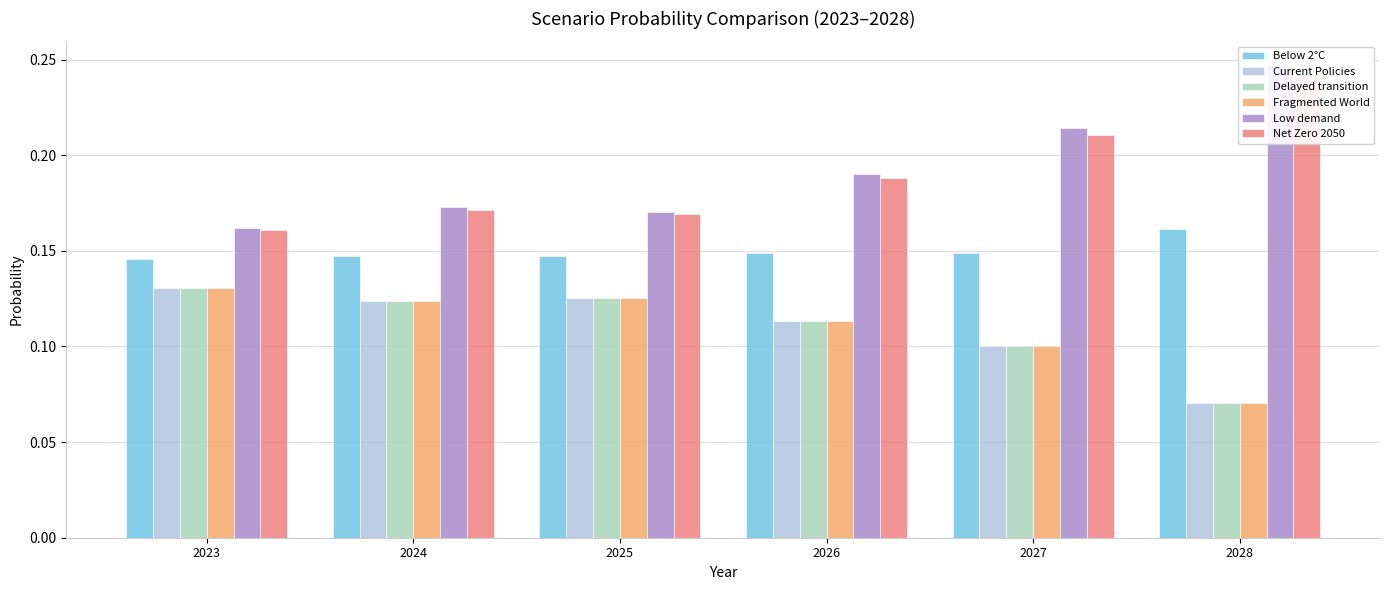

Rank the series by their maximum value, from highest to lowest.

Low demand, Net Zero 2050, Below 2°C, Current Policies, Delayed transition, Fragmented World